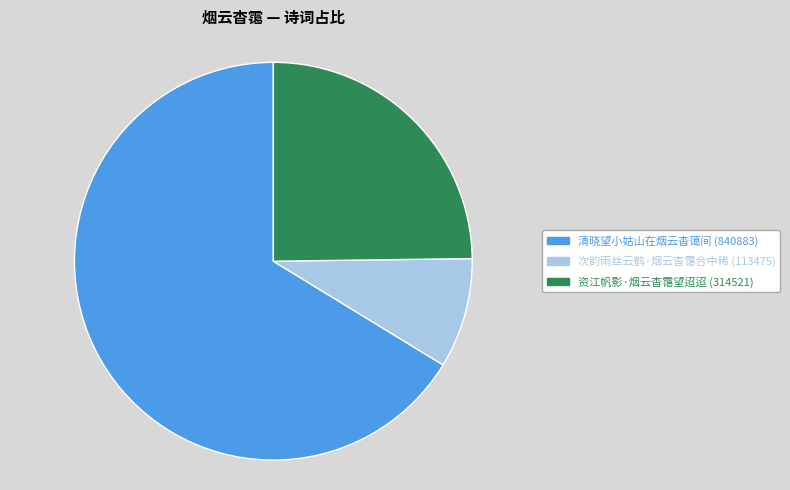

Does 清晓望小姑山在烟云杳蔼间 account for over 50% of the chart?

Yes